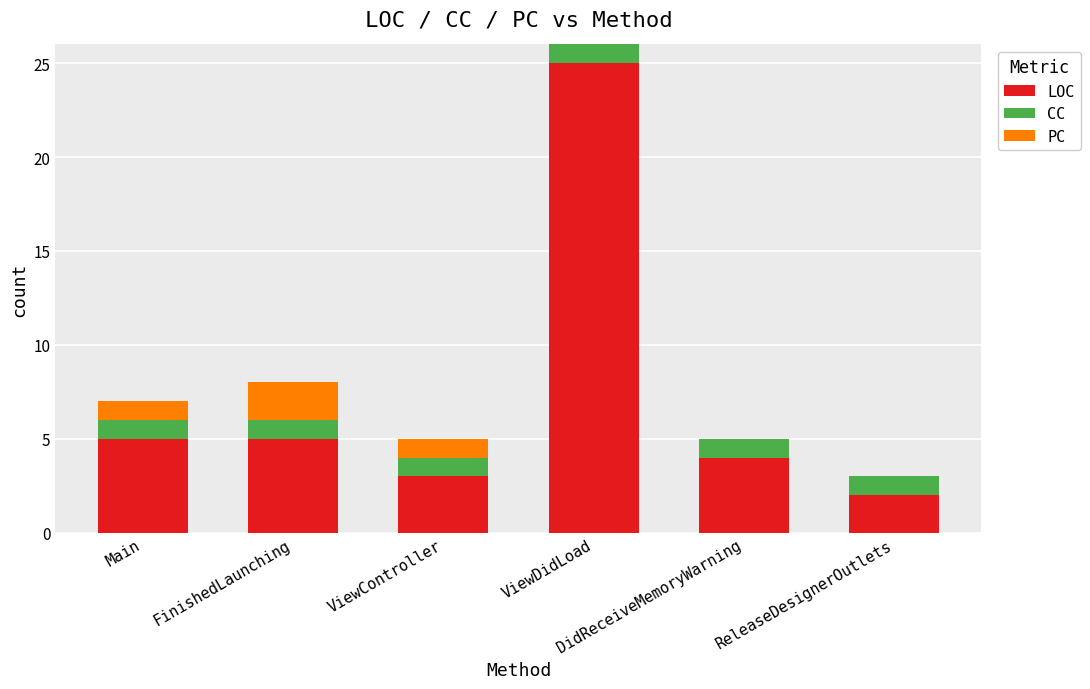

What is the sum of all LOC values?

44